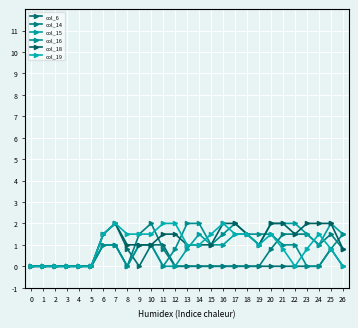

Where does the col_15 series first go above 1?

14